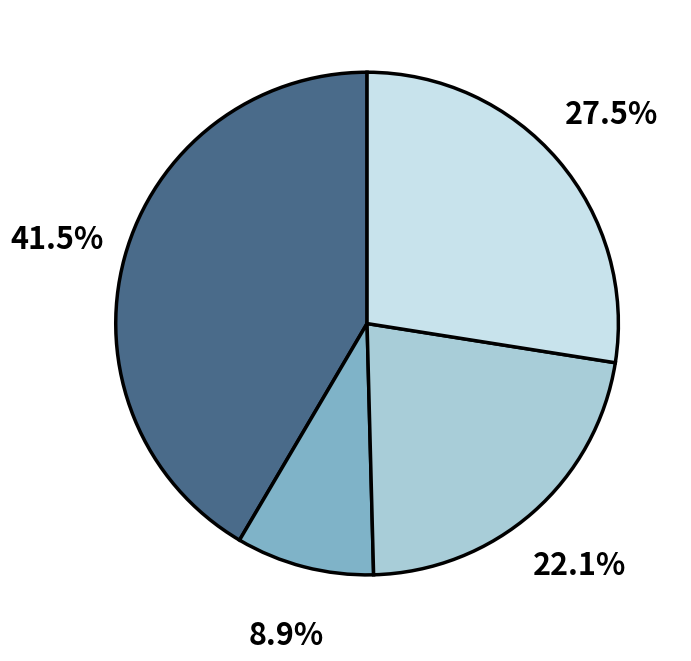

Is there a majority slice in this chart?

No